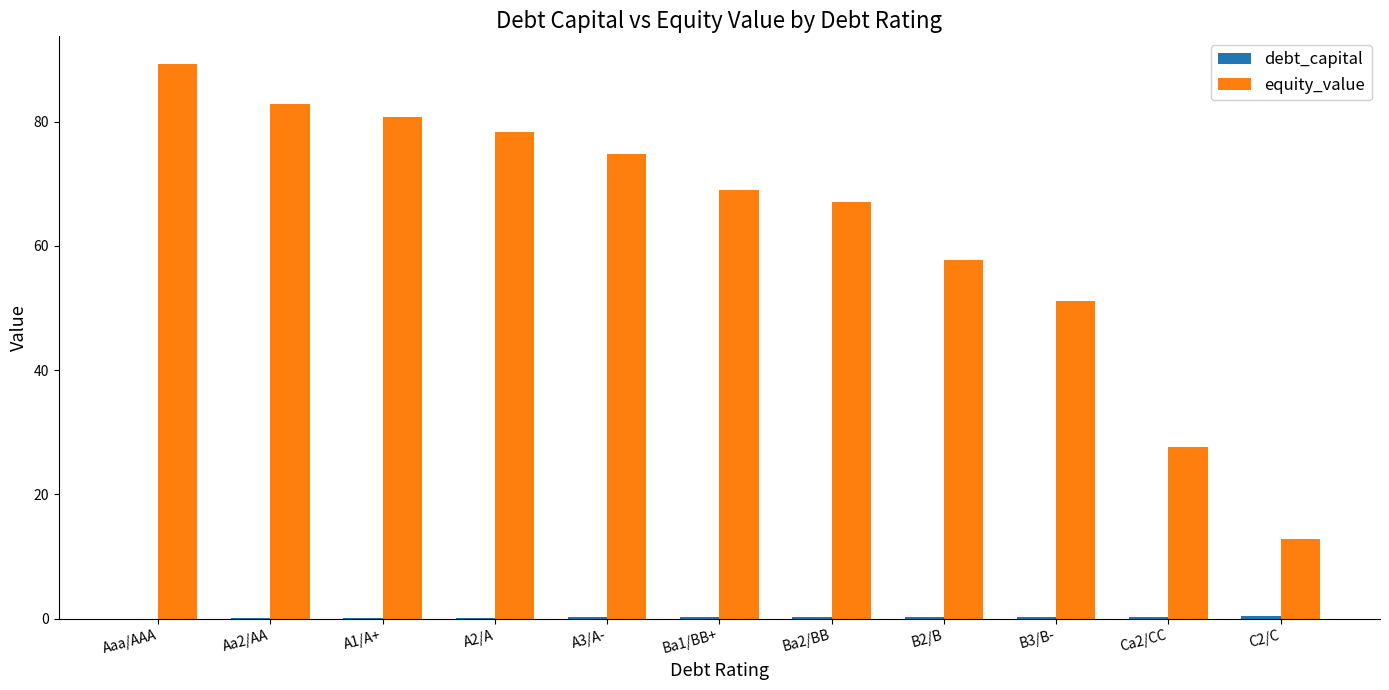

What is the maximum value for equity_value?

89.3